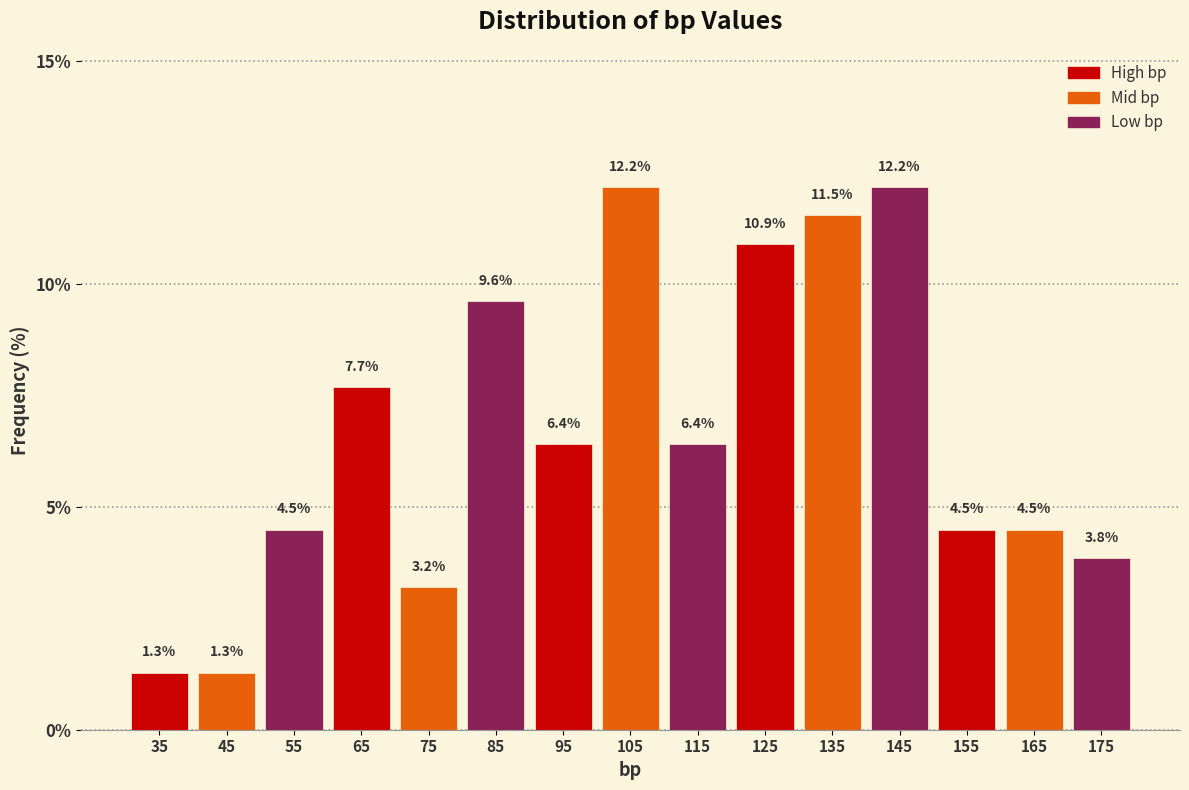

Reading left to right, list every bar in this chart as the range it spans on the x-axis followed by its height.

30 to 40: 1.3
40 to 50: 1.3
50 to 60: 4.5
60 to 70: 7.7
70 to 80: 3.2
80 to 90: 9.6
90 to 100: 6.4
100 to 110: 12.2
110 to 120: 6.4
120 to 130: 10.9
130 to 140: 11.5
140 to 150: 12.2
150 to 160: 4.5
160 to 170: 4.5
170 to 180: 3.8